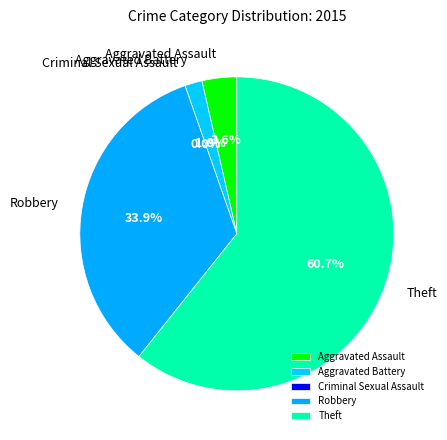

What is the smallest slice in the pie chart?

Criminal Sexual Assault